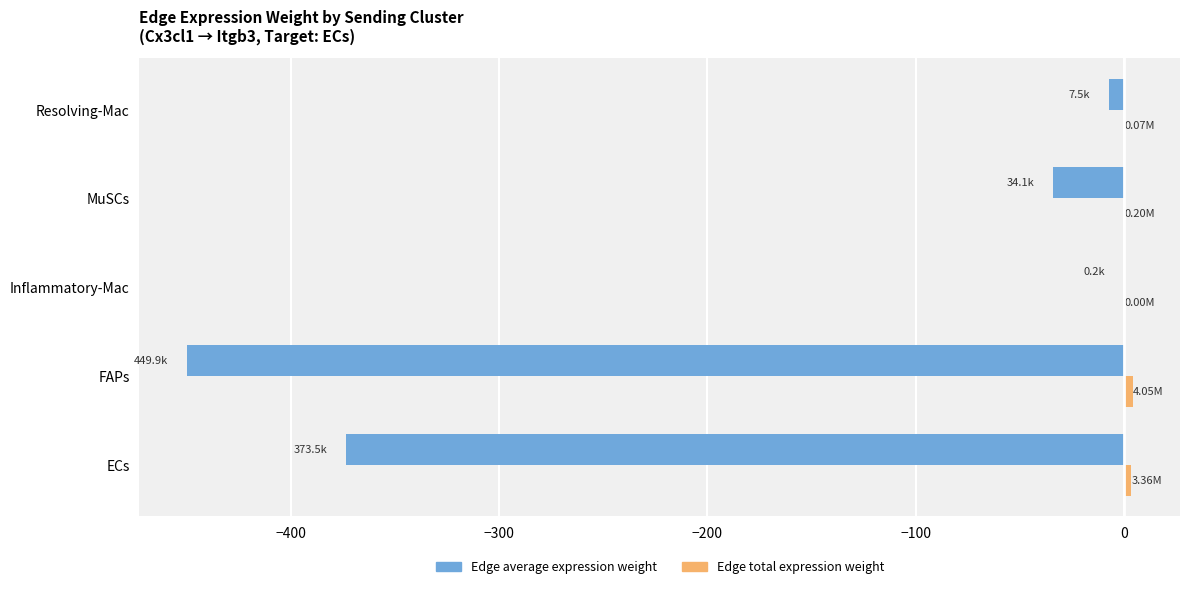

Between ECs and Resolving-Mac, which series saw the biggest shift?

Edge average expression weight